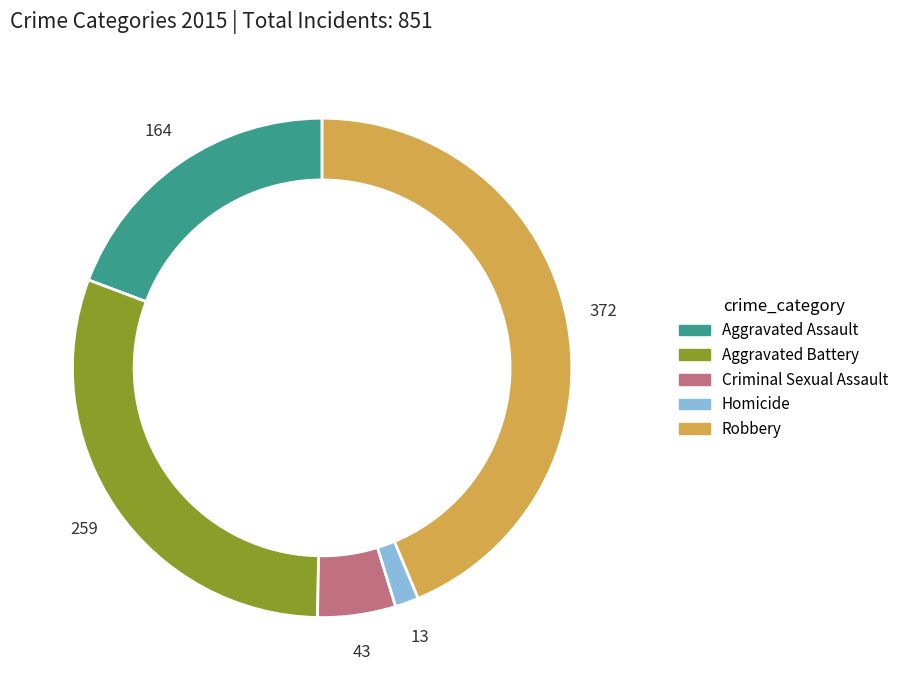

True or false: Robbery accounts for 35% of the total.

False